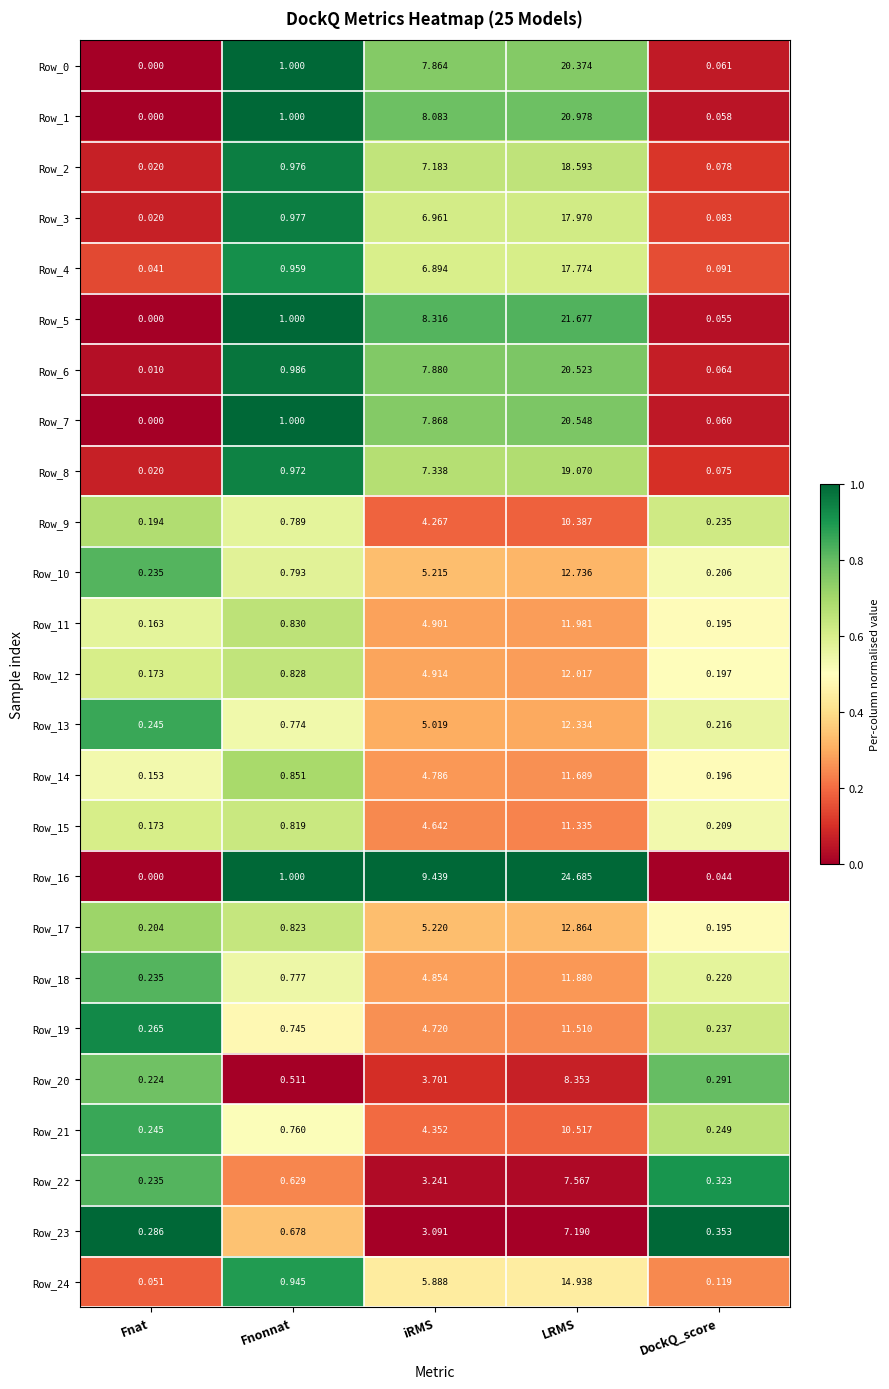

Where is Row_5 nearest to the value 10?

iRMS